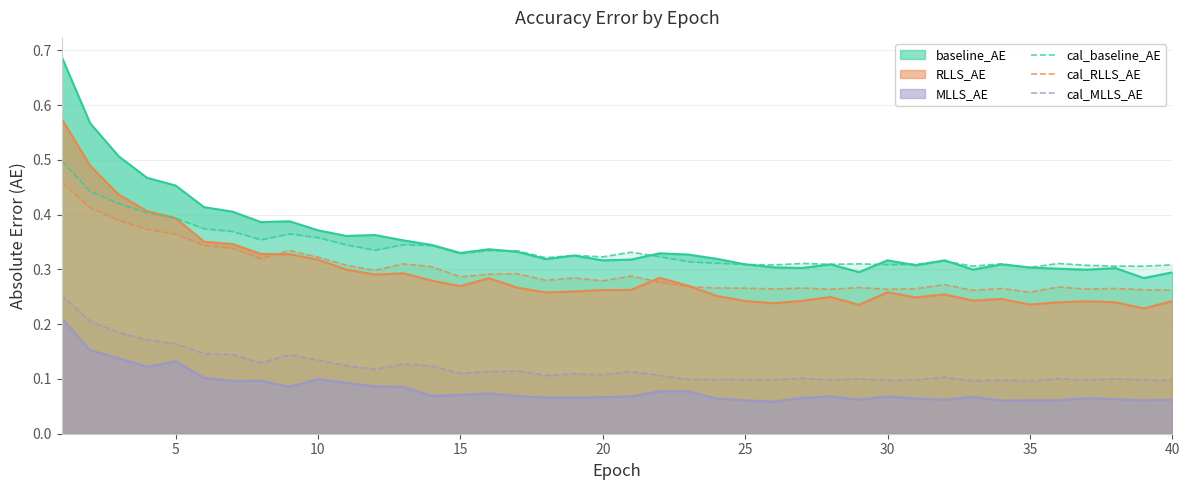

True or false: cal_RLLS_AE and cal_MLLS_AE intersect in this chart.

False